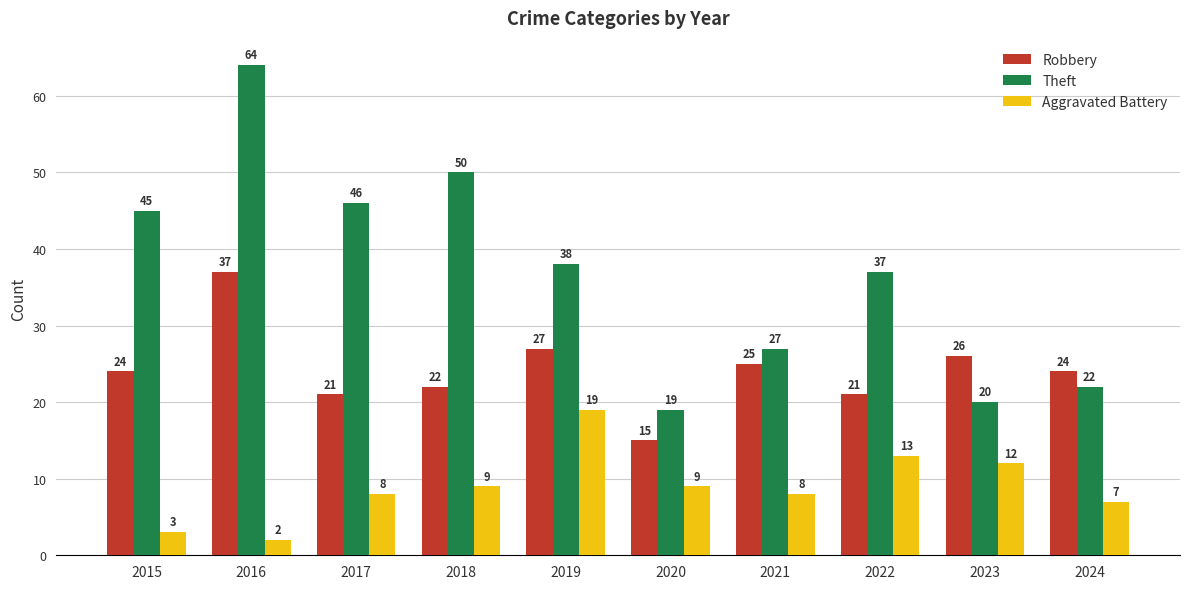

What is the sum of all Theft values?

368